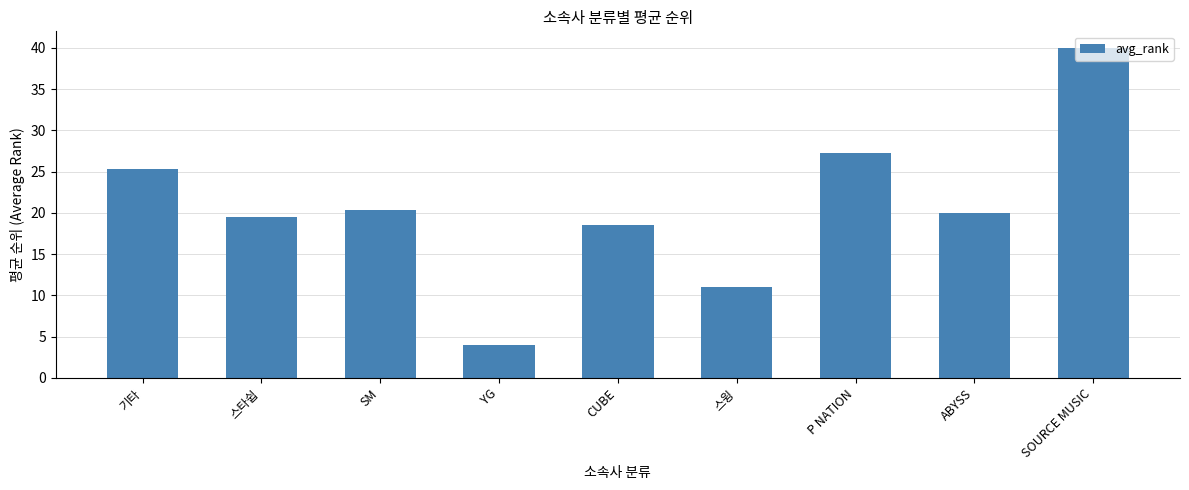

What is the difference between the maximum and second lowest values?

29.0